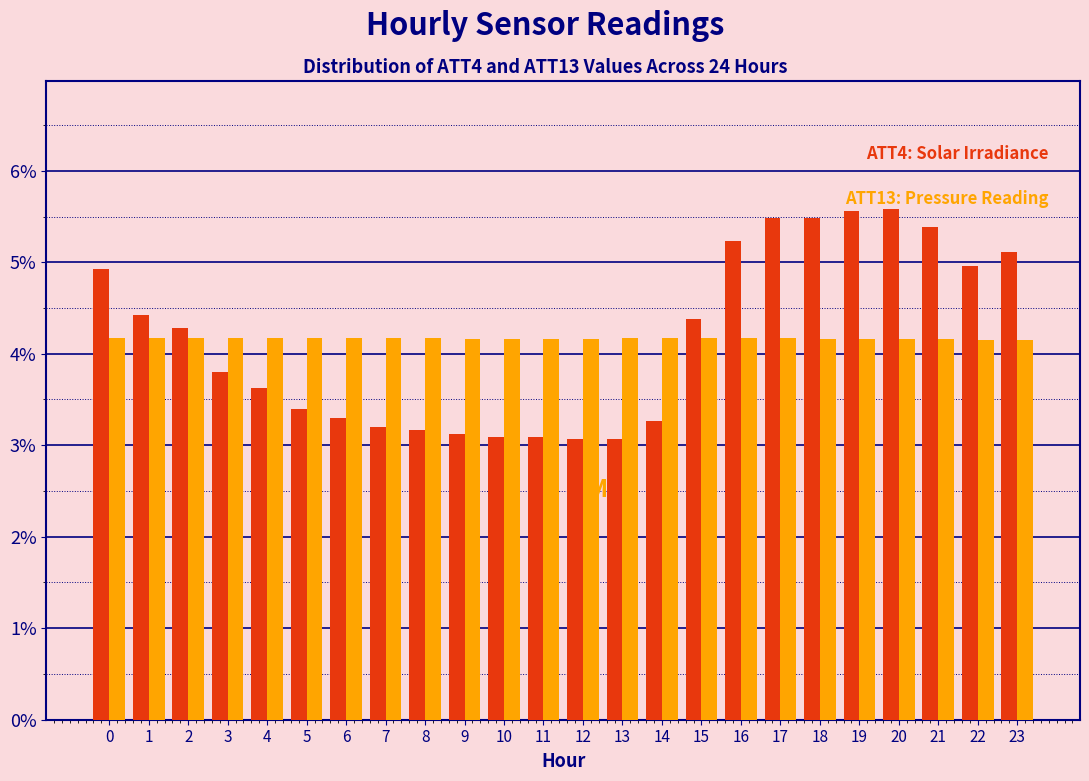

What is the spread (max minus min) of values at 18?

1.3